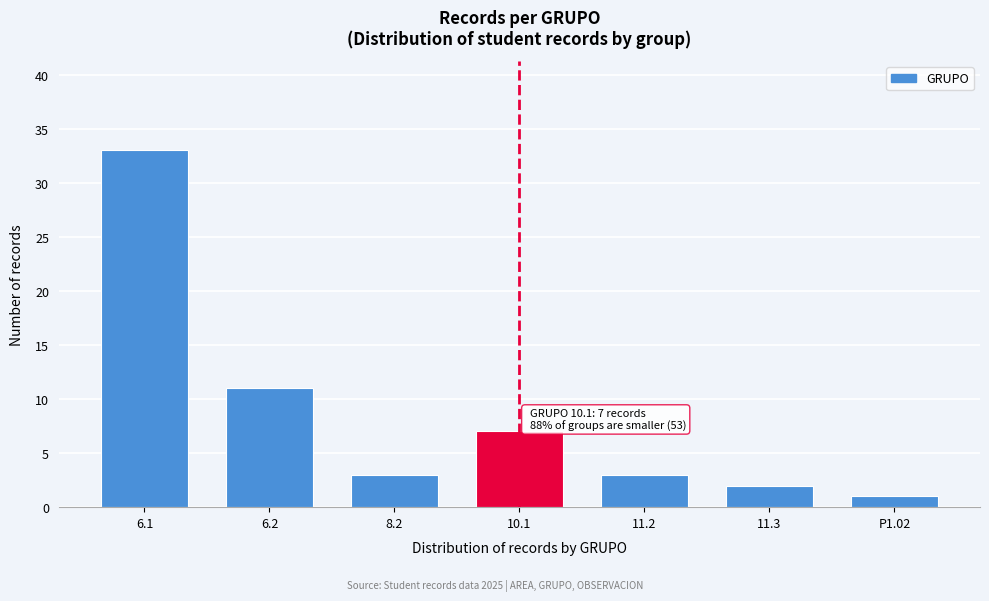

Reading left to right, extract all data points from this chart.

33	11	3	7	3	2	1